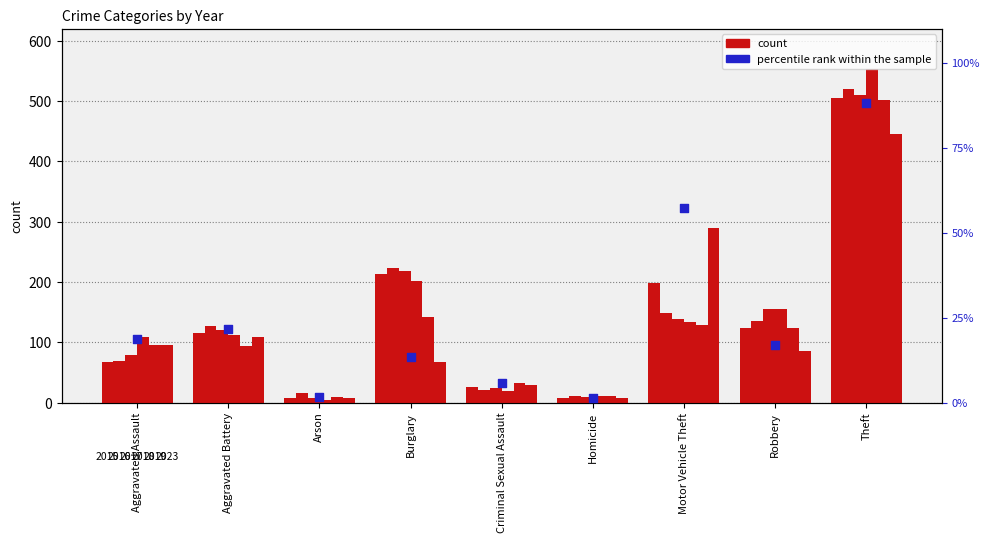

Which has a higher value, Arson or Homicide?

Arson